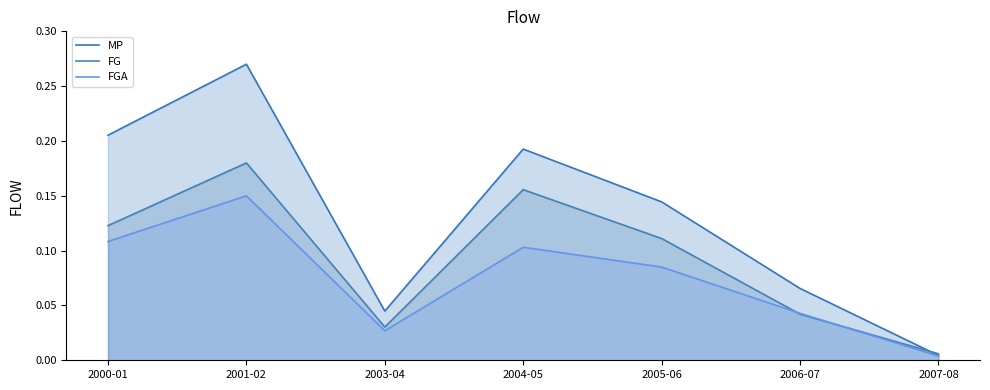

How many intersections are there between FG and FGA?

2